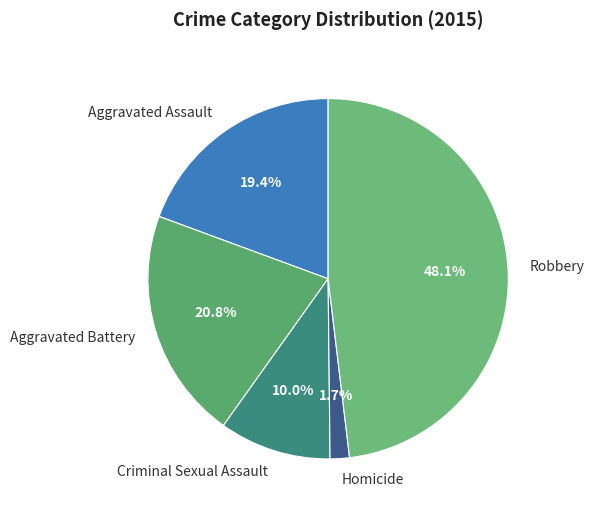

Rank the categories by value from highest to lowest.

Robbery, Aggravated Battery, Aggravated Assault, Criminal Sexual Assault, Homicide